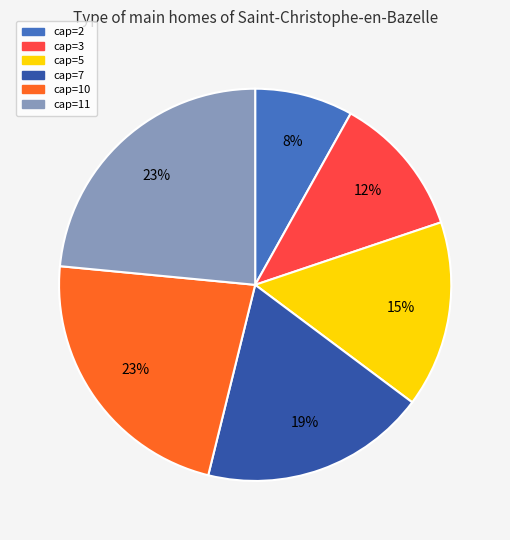

To the nearest percent, what is the average slice percentage?

17%